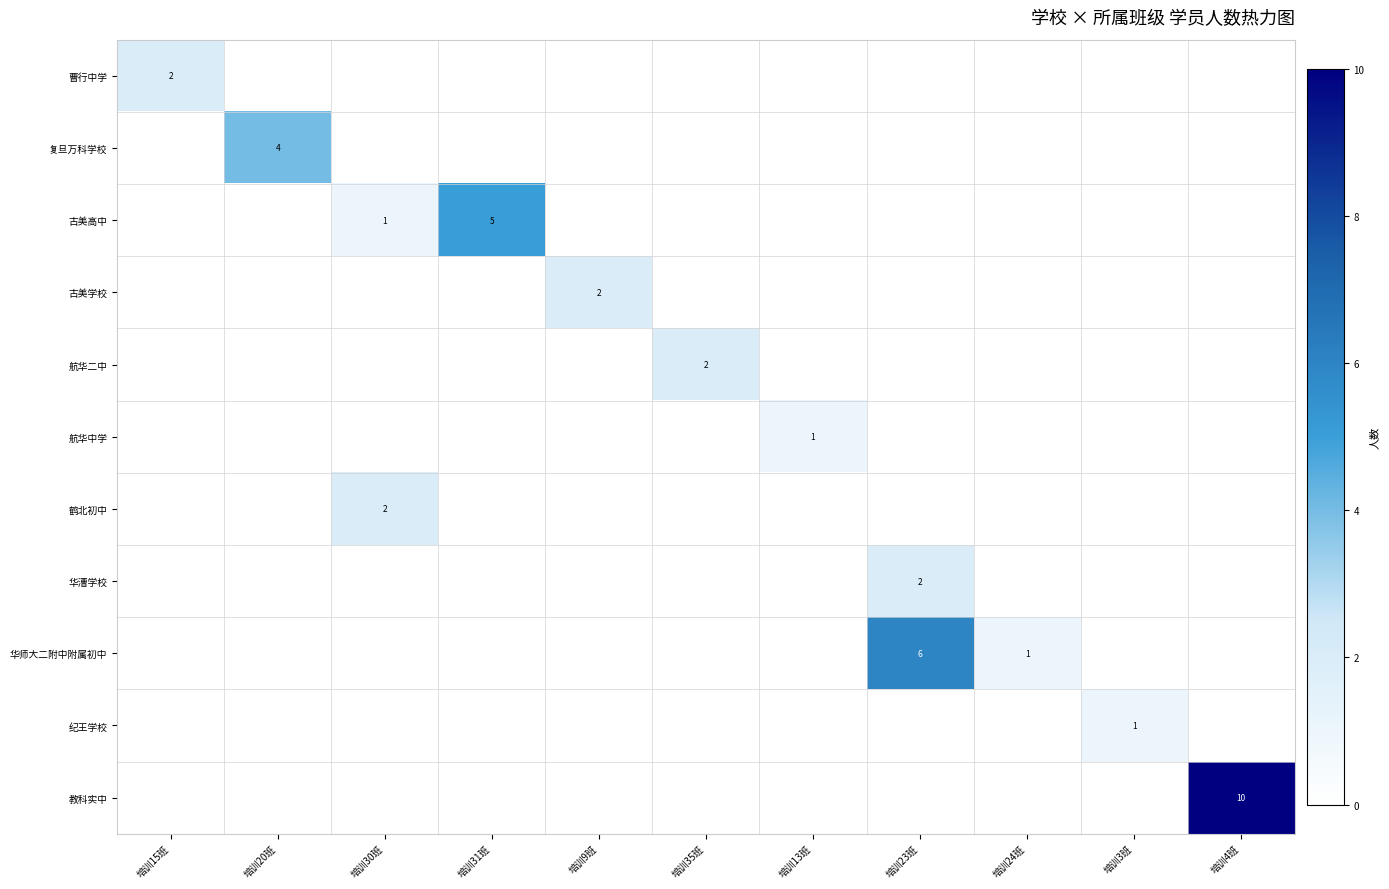

What is the greatest value displayed?

10